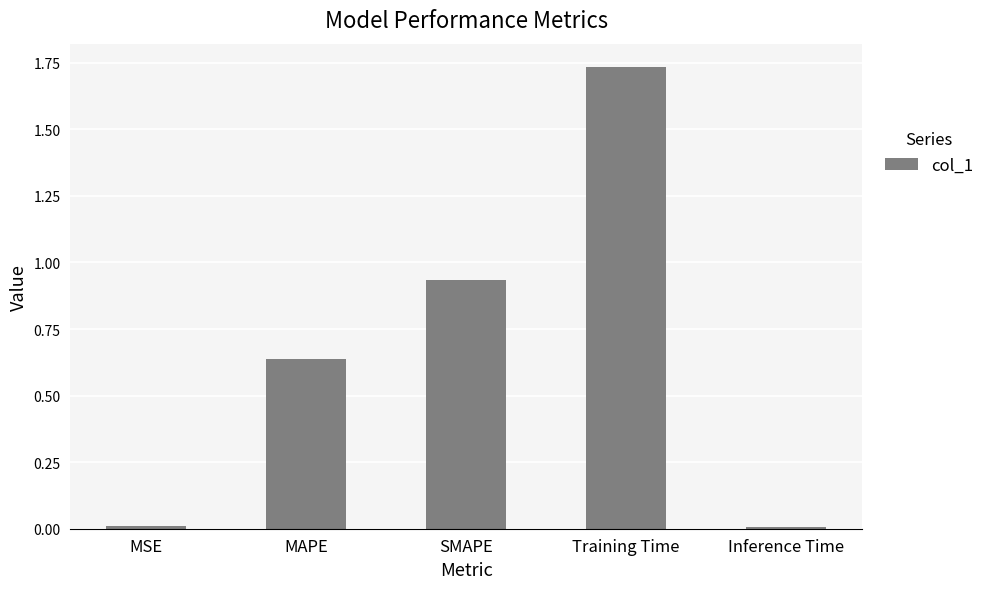

How many series are shown in this chart?

1